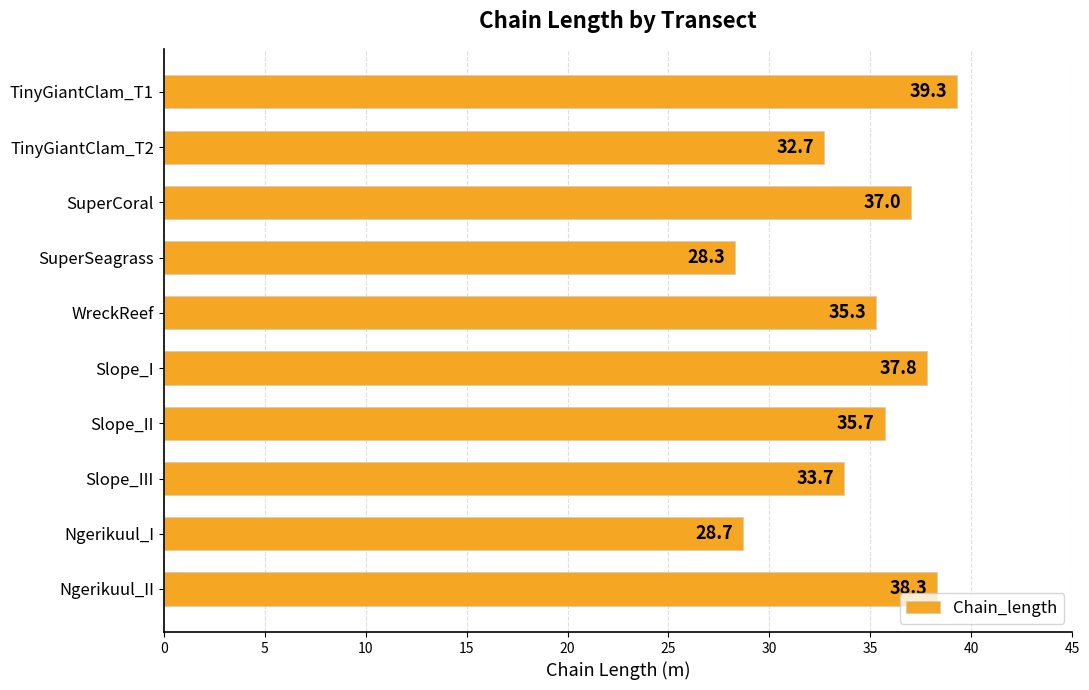

The chart shows a value of 37.8 at Slope_I. True or false?

True